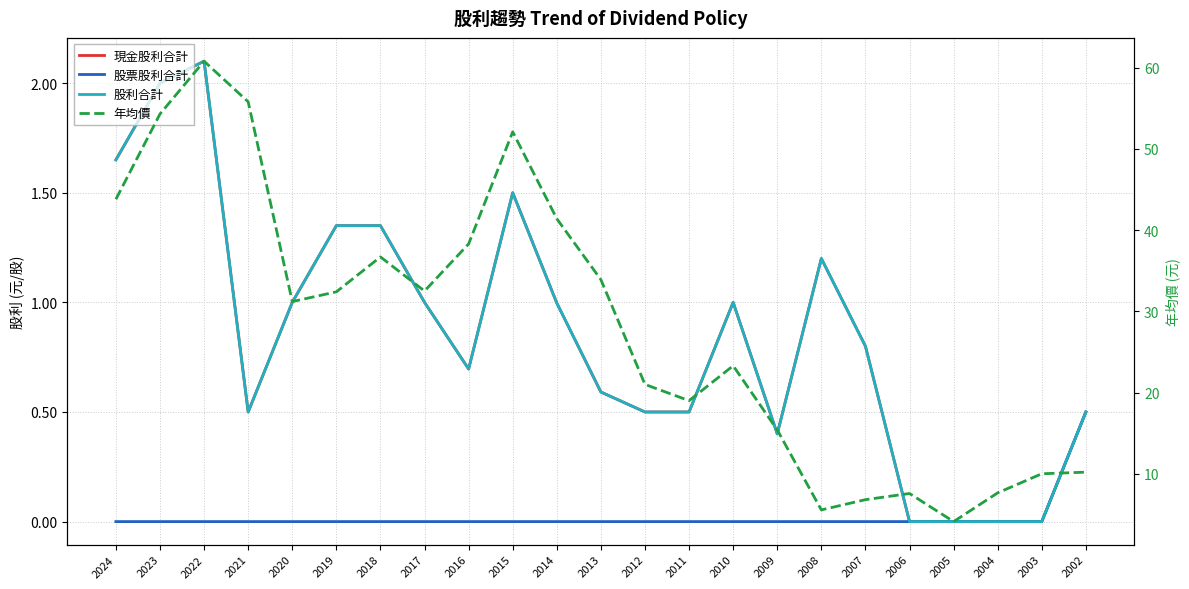

Between 2018 and 2013, which series saw the biggest shift?

年均價